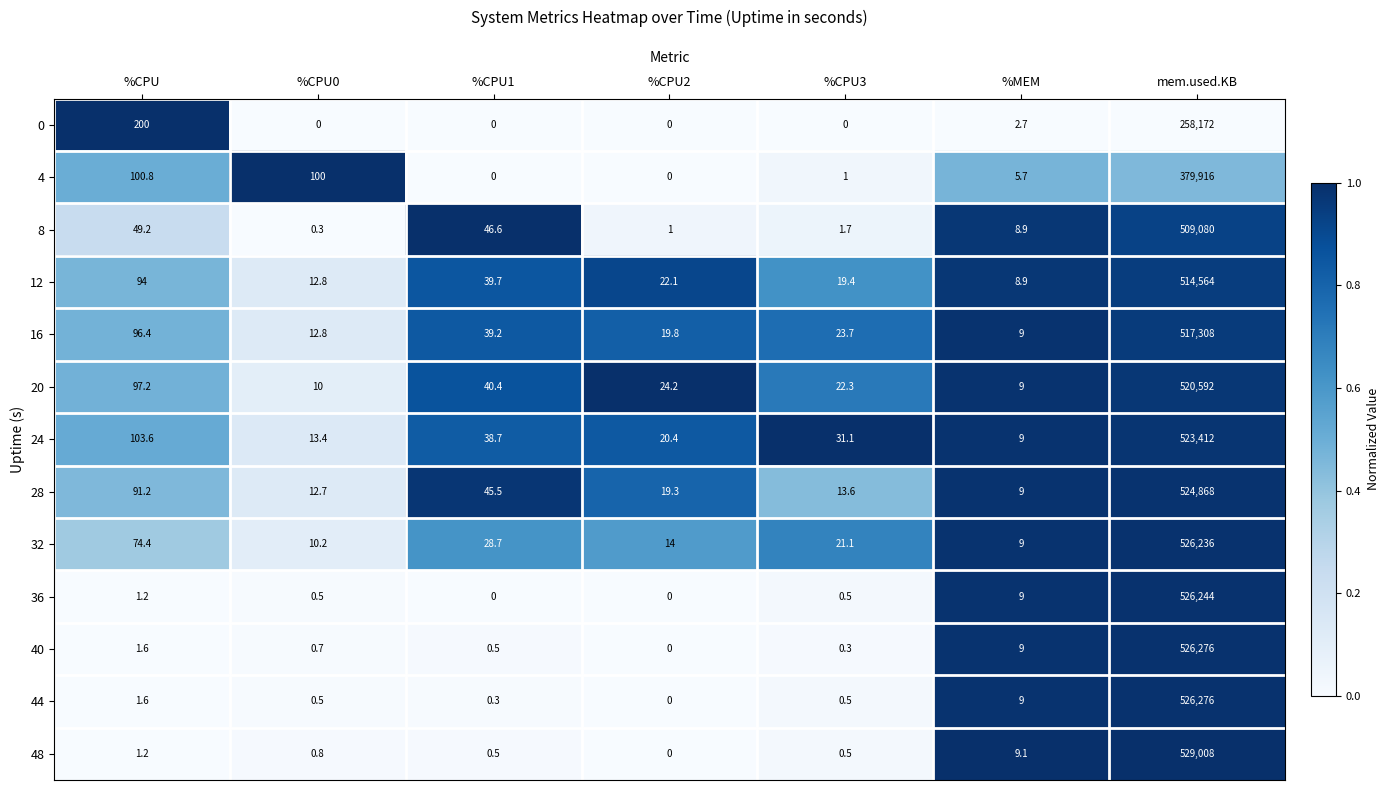

Count the number of categories in the chart.

7